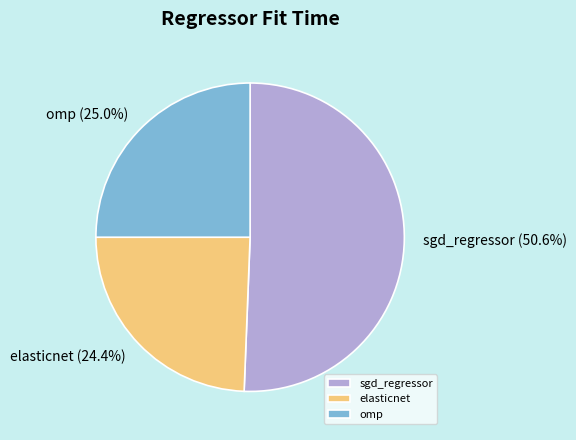

How many slices are in this pie chart?

3